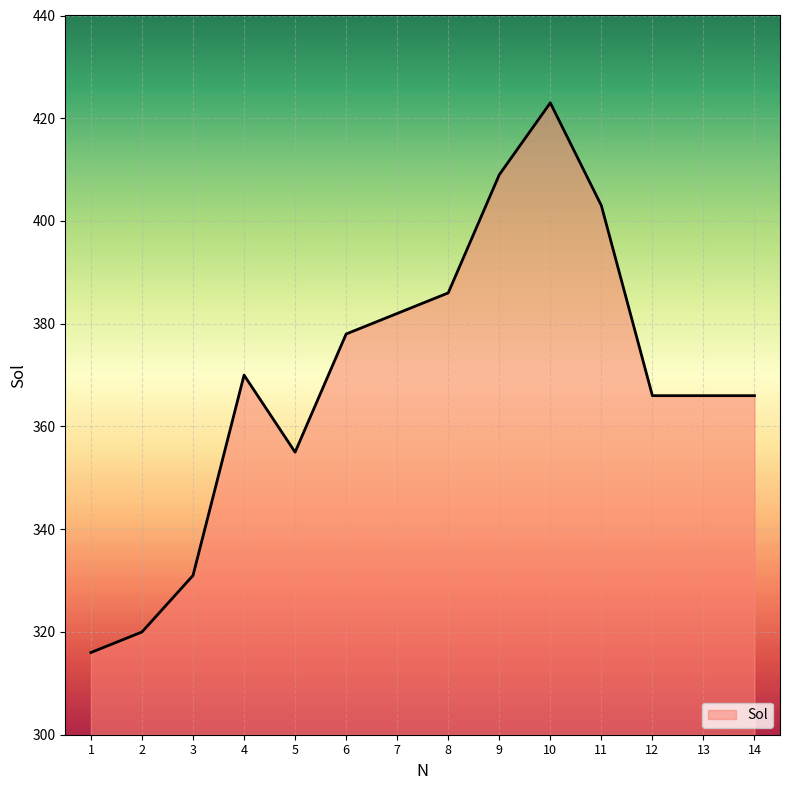

How many categories are shown in the chart?

14